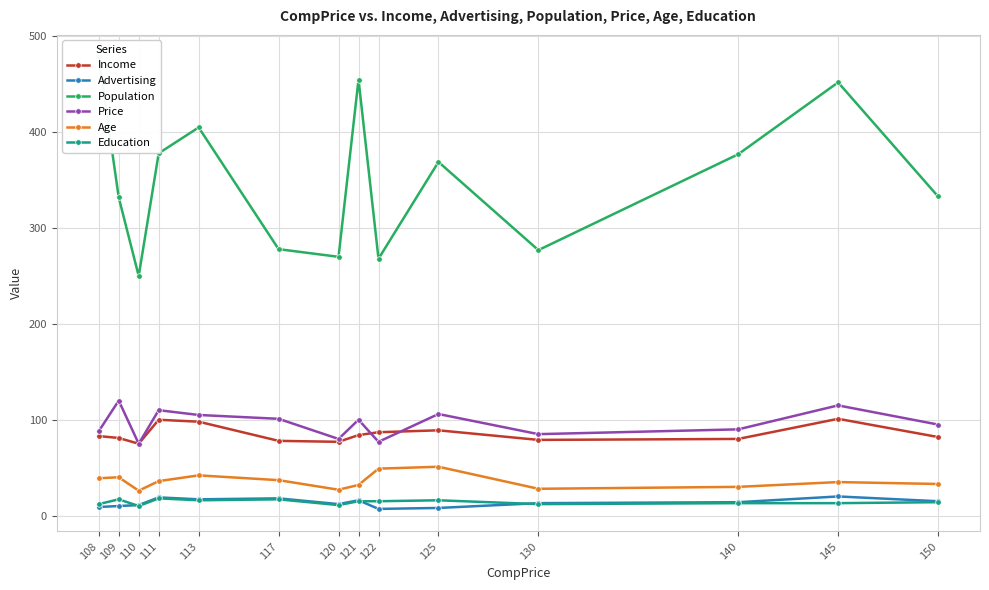

True or false: Income and Advertising cross at least once.

False